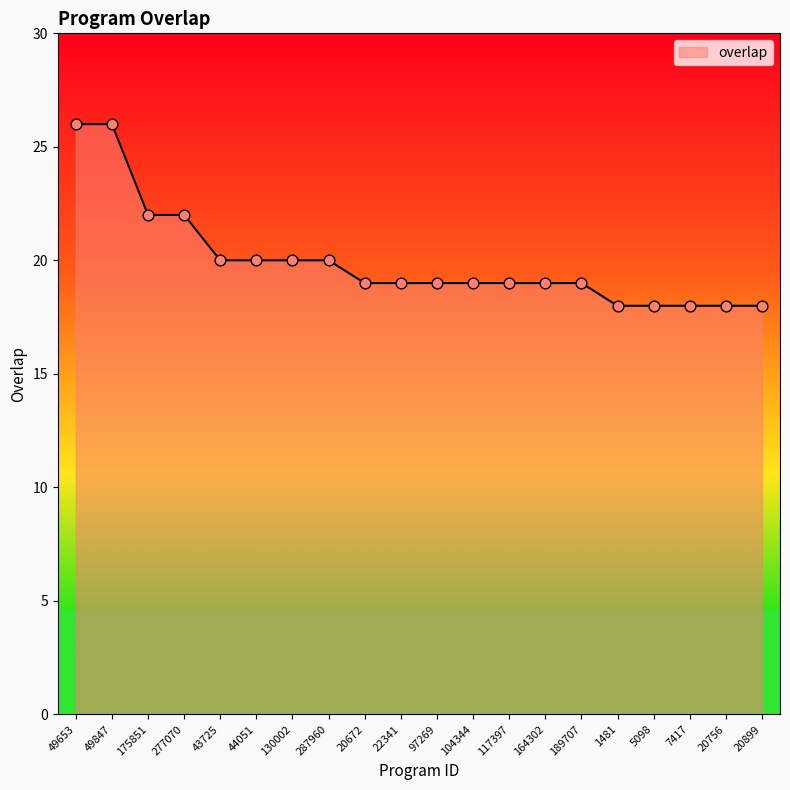

Approximately how many times larger is the value at 20756 compared to 20899?

1.0